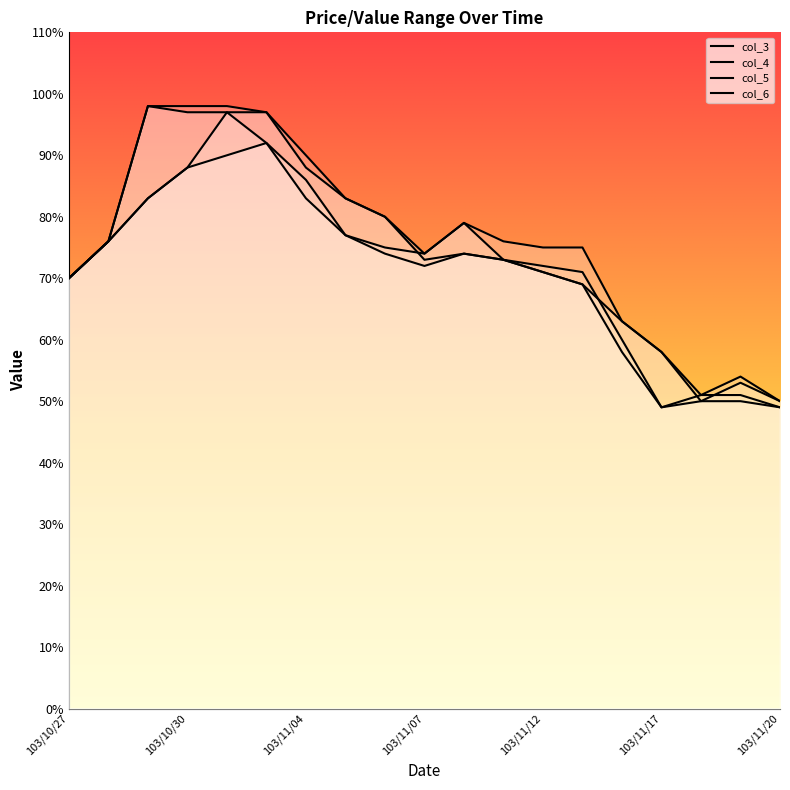

What is the difference between the maximum and minimum values in the col_6 series?

0.5